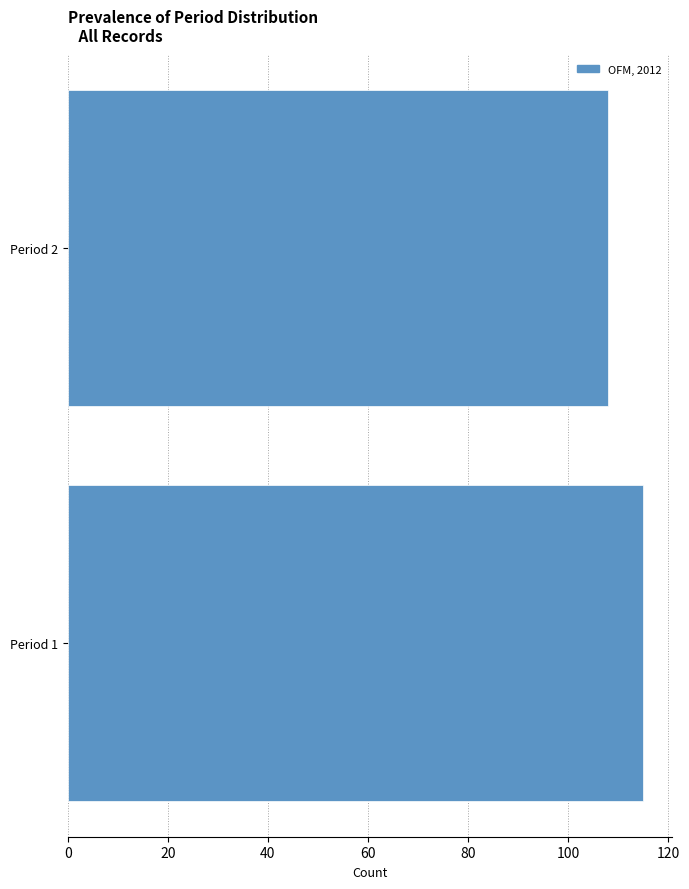

Reading top to bottom, transcribe all the data shown in this chart.

Period 2=108	Period 1=115